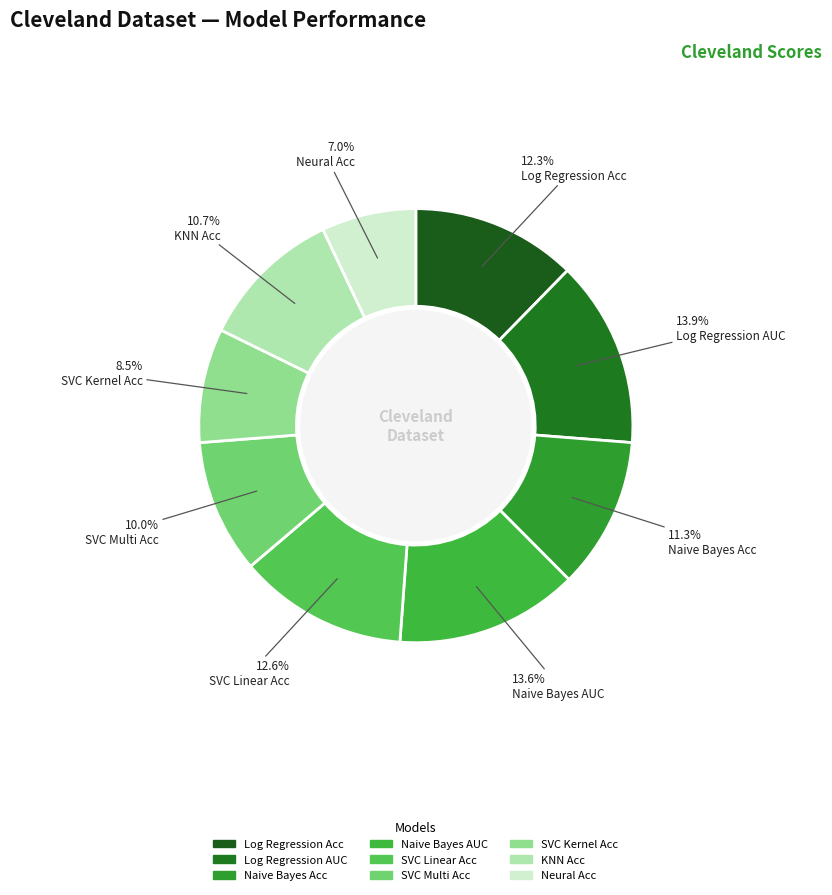

How many segments does this pie chart have?

9